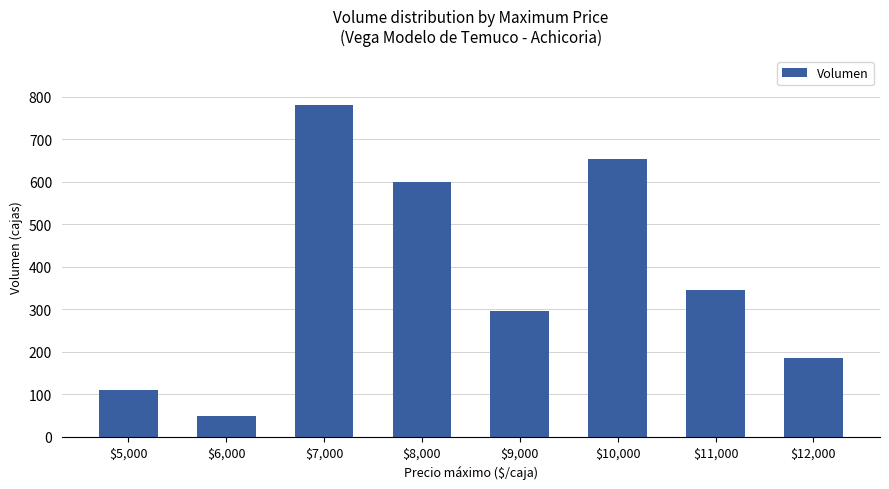

Where does the data first go above 345?

$7,000